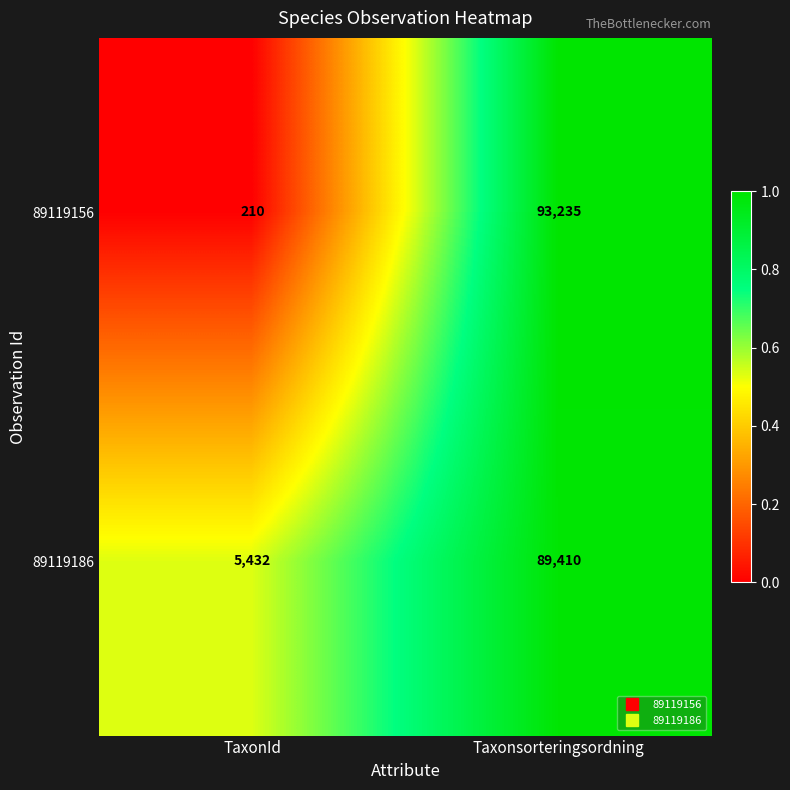

What is the spread (max minus min) of values at TaxonId?

5222